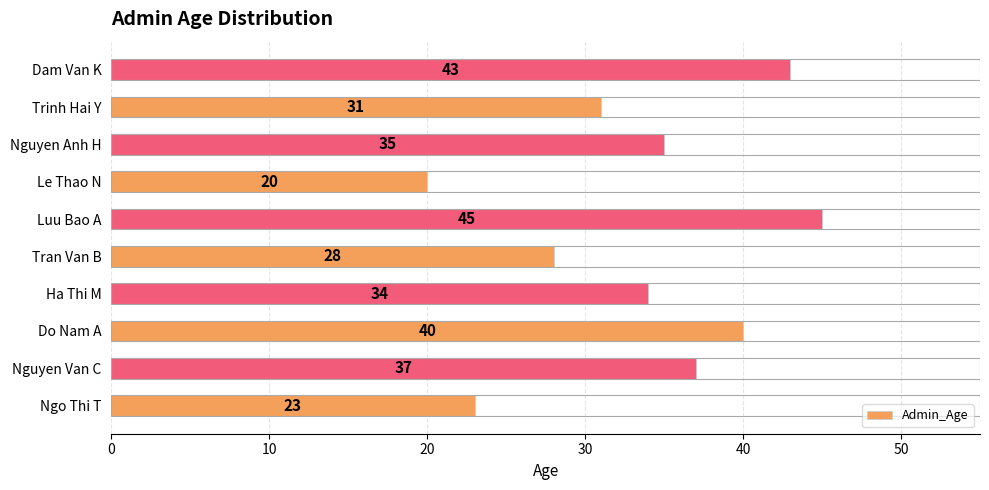

List the labels in order of value, largest first.

Luu Bao A, Dam Van K, Do Nam A, Nguyen Van C, Nguyen Anh H, Ha Thi M, Trinh Hai Y, Tran Van B, Ngo Thi T, Le Thao N